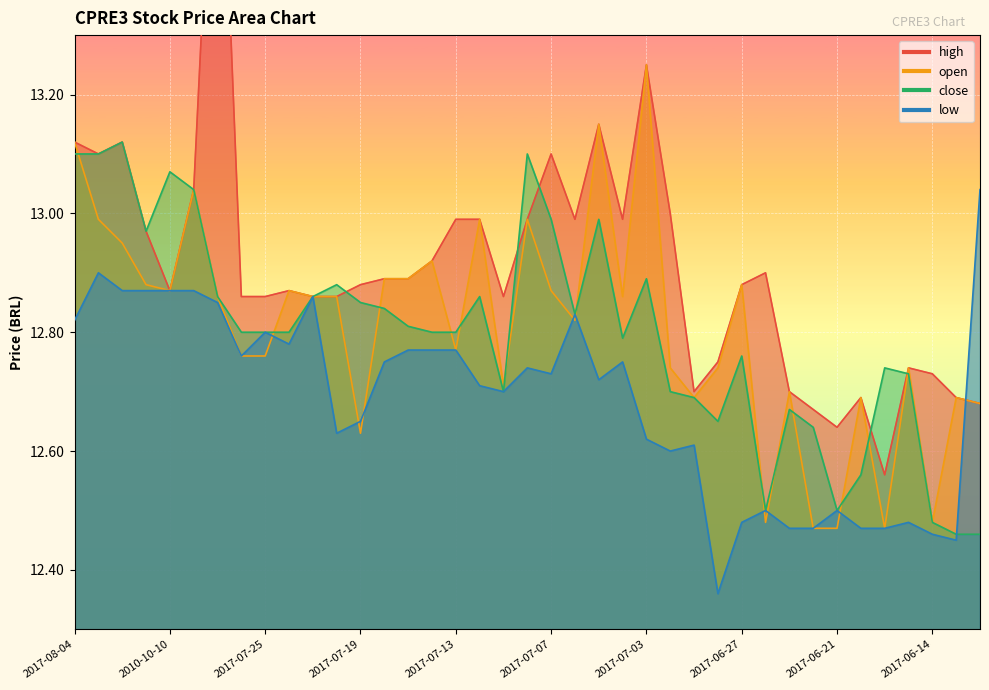

What is the difference between the highest and lowest values at 2017-06-26?

0.4